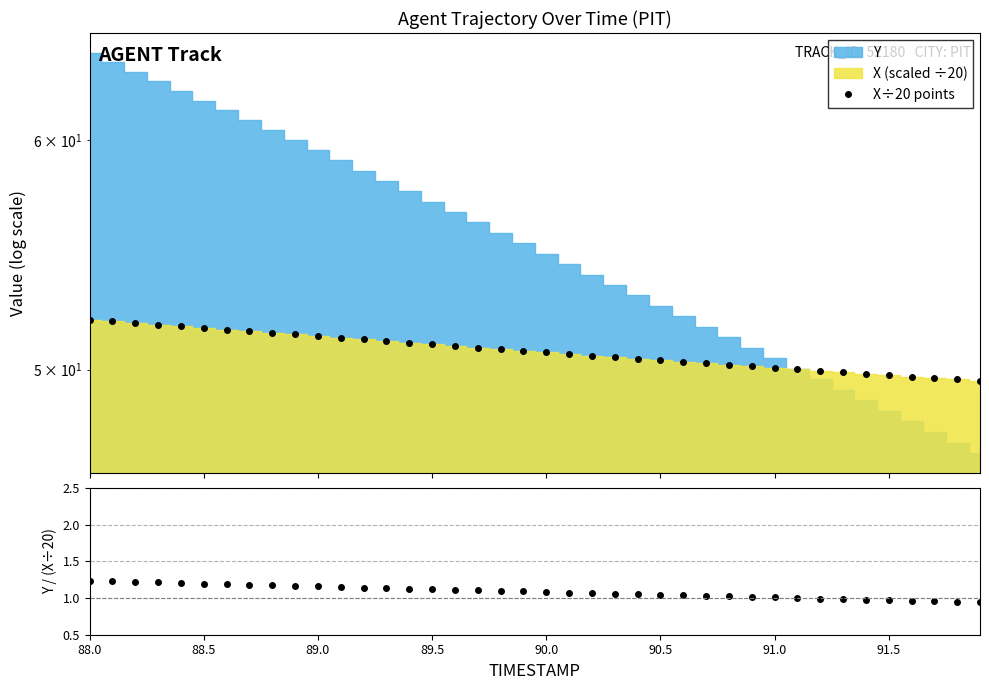

How many data points in X÷20 points are above 50?

32